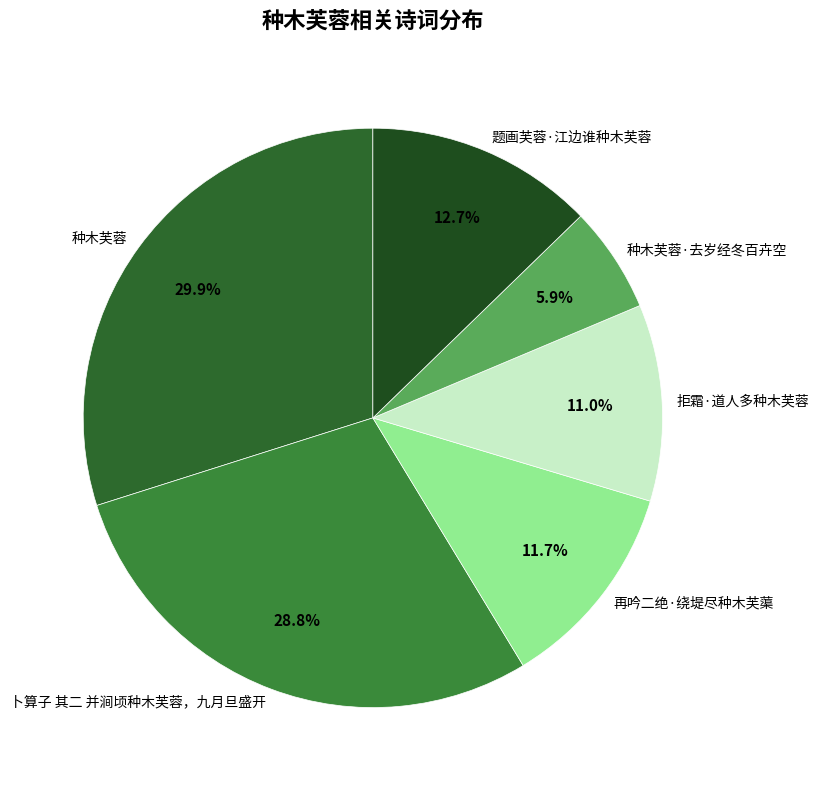

Count the number of slices in the pie.

6